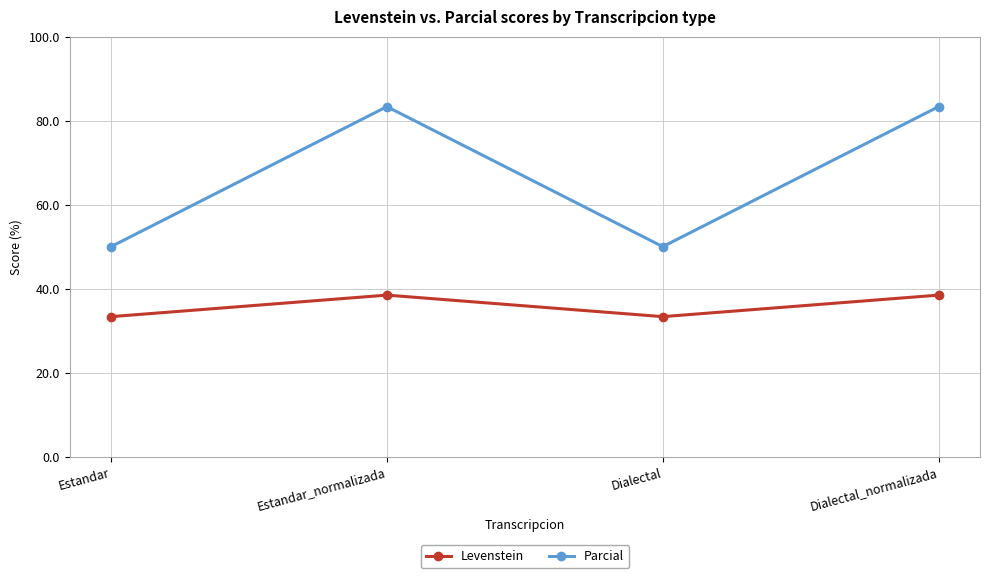

What is the sum of all Levenstein values?

143.6